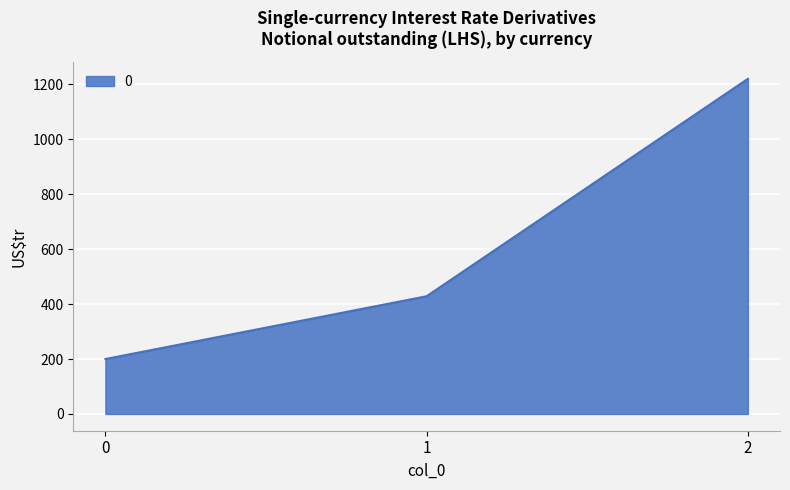

Which label corresponds to the largest value in the chart?

2